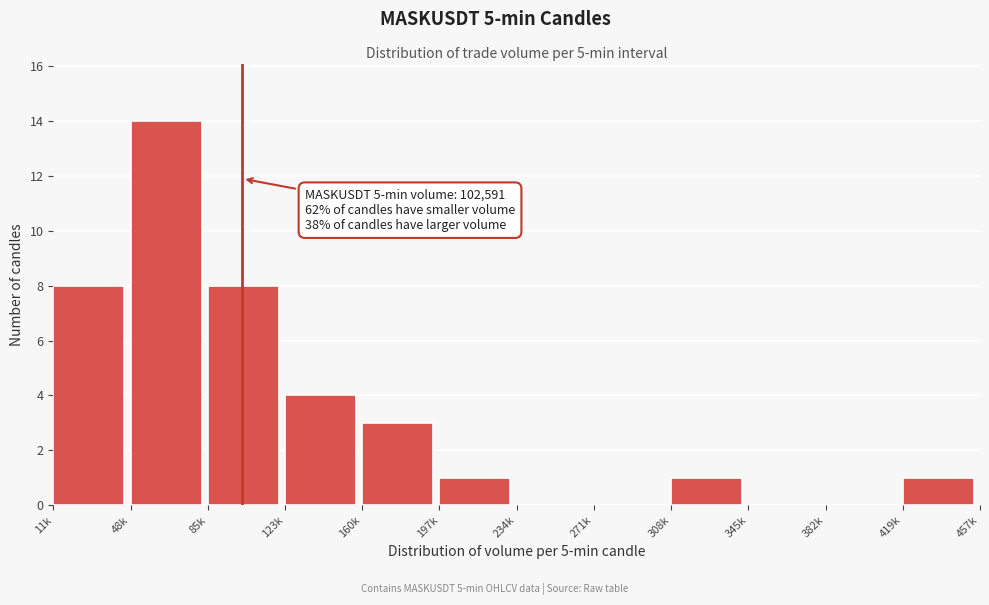

Reading right to left, transcribe all the data shown in this chart.

419k=1	382k=0	345k=0	308k=1	271k=0	234k=0	197k=1	160k=3	123k=4	85k=8	48k=14	11k=8